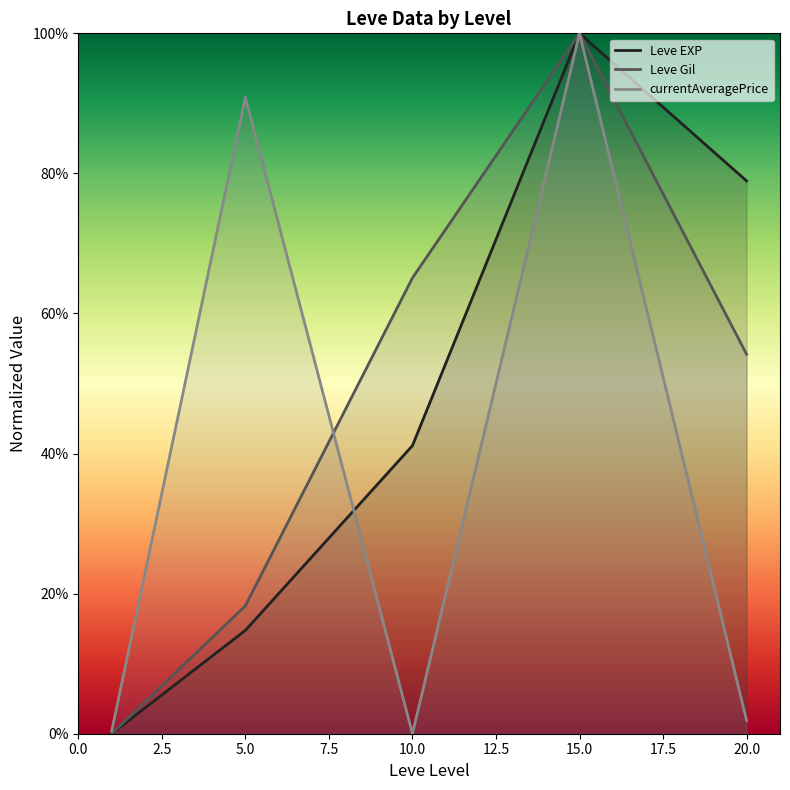

Does the chart display data point markers on the line(s)?

No